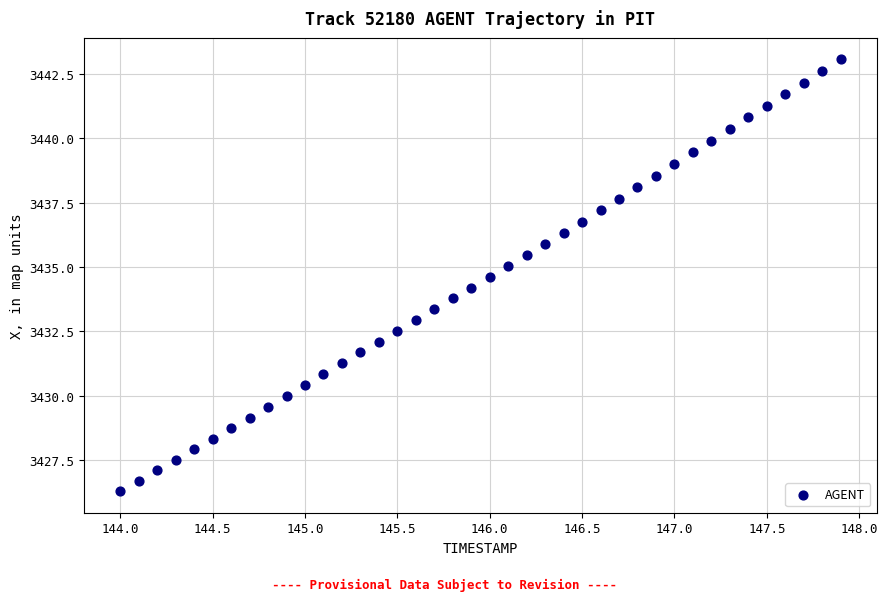

What is the range of X values (max minus min)?

3.9